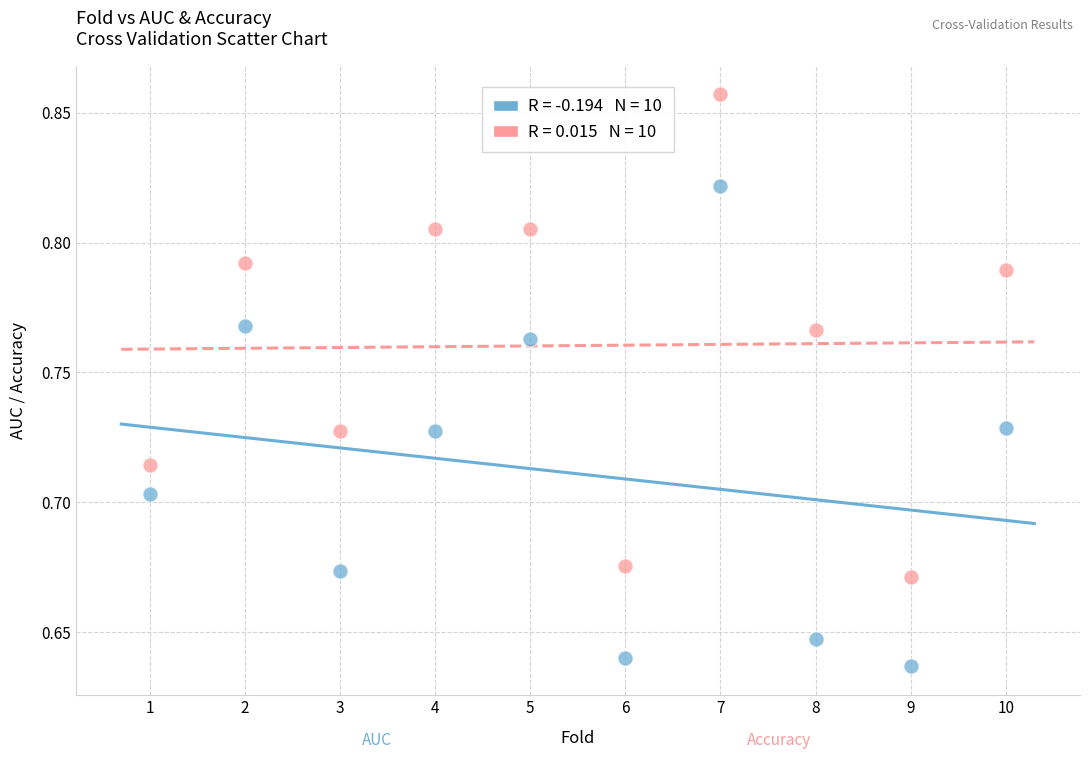

Across all data points, what is the range of X values (max minus min)?

9.0